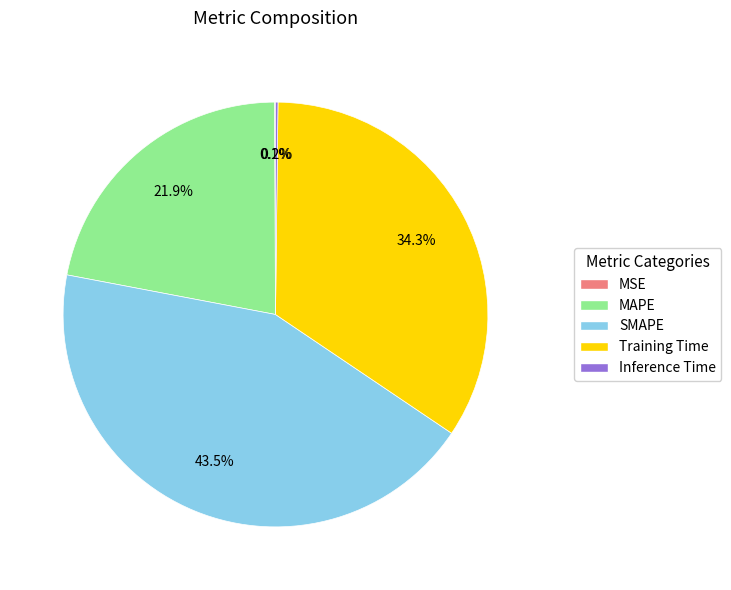

How much of the chart is everything except MAPE?

78.1%